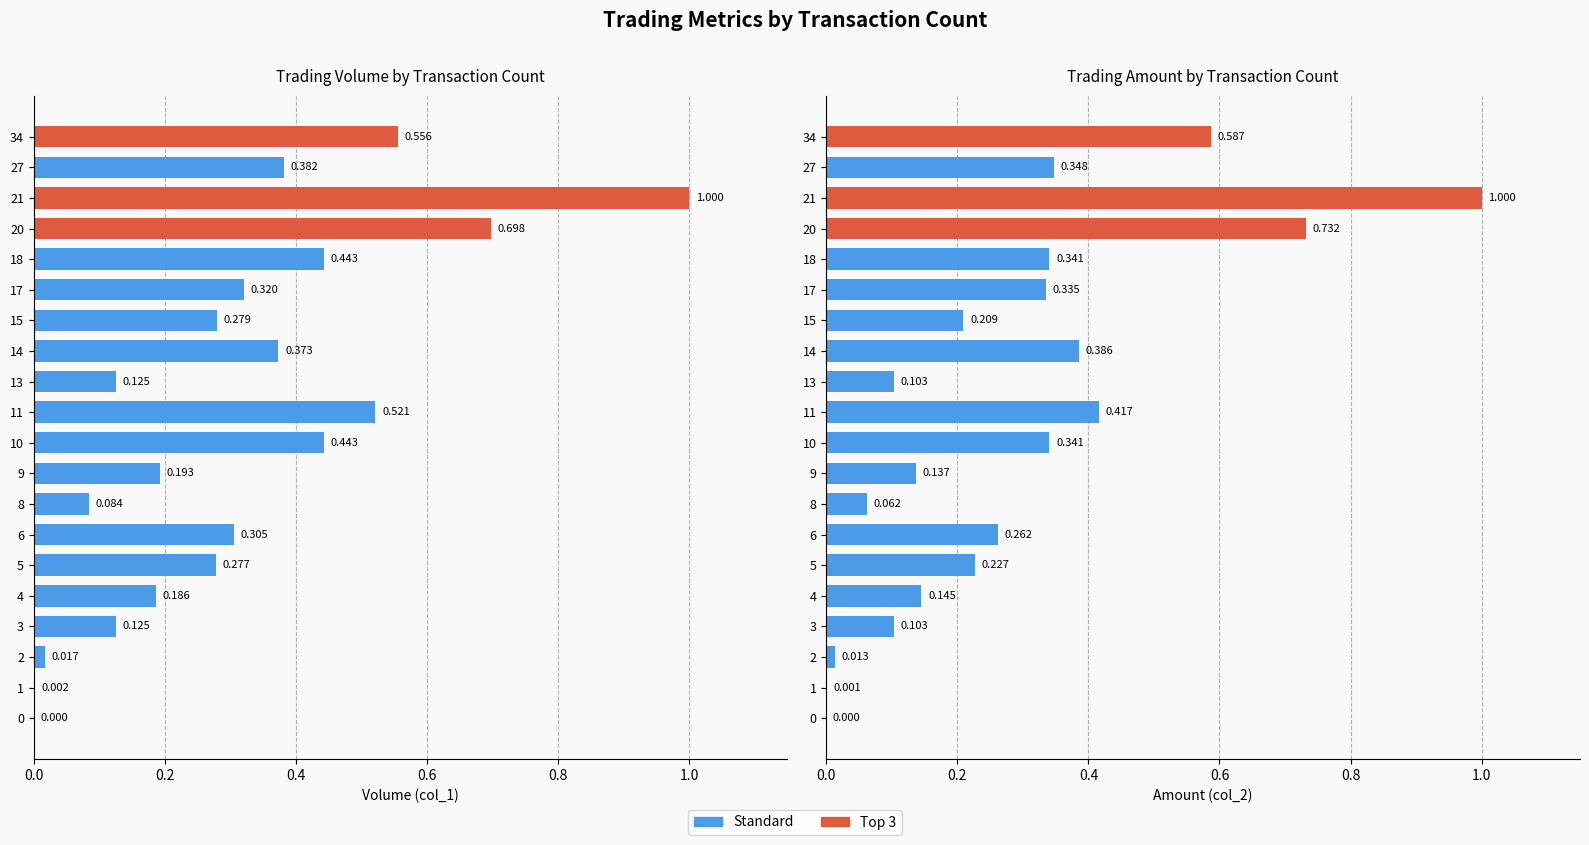

What is the sum of all Volume (col_1) values?

6.3